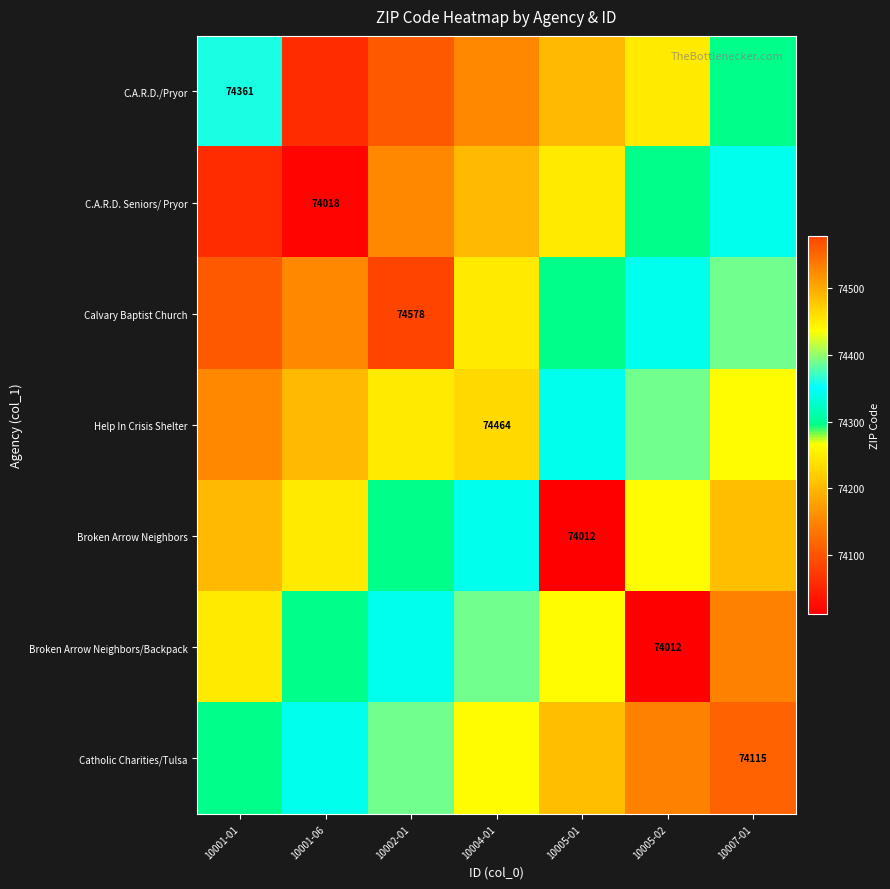

What is the spread (max minus min) of values at 10005-01?

471.7